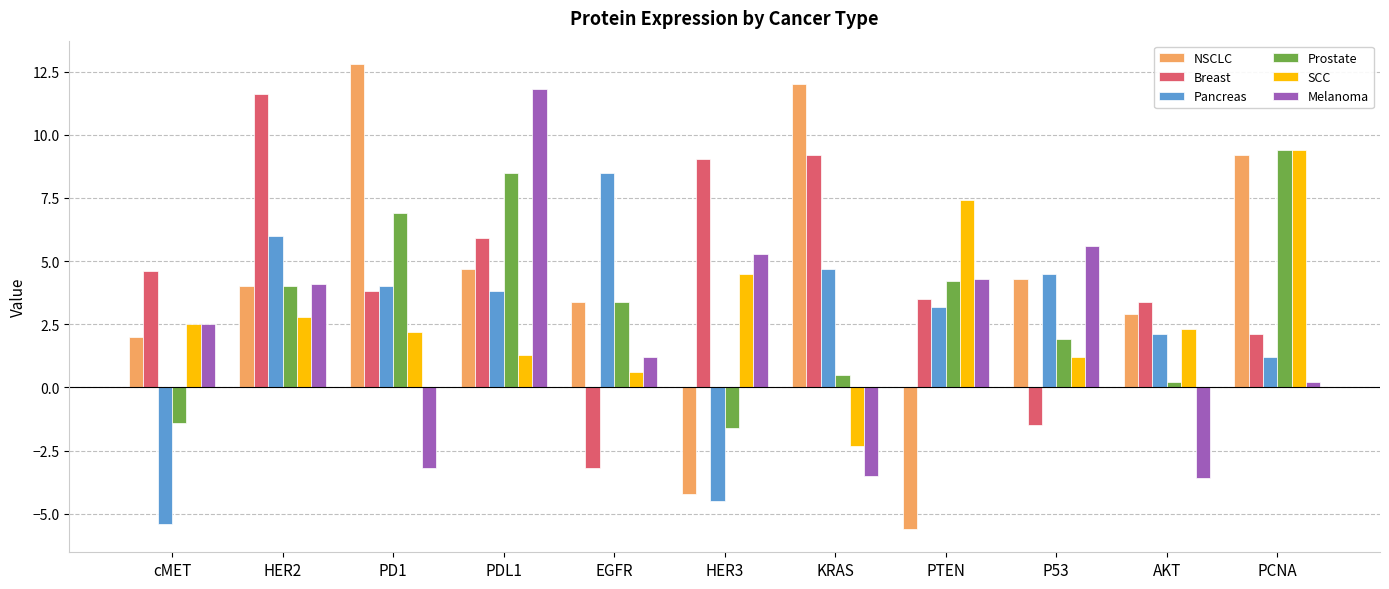

What value does the SCC series have at AKT?

2.3